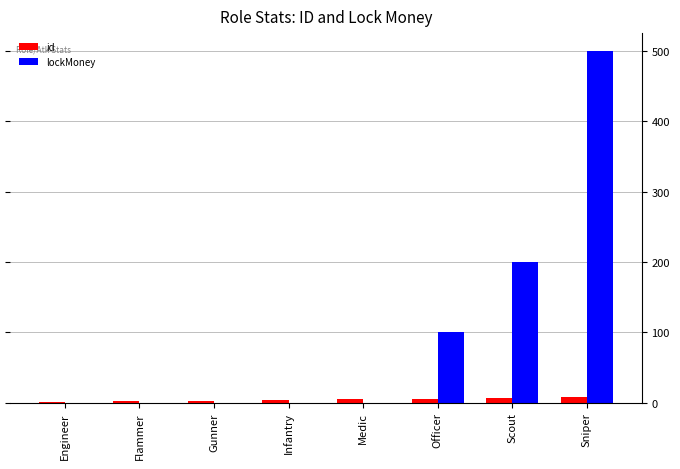

What is the total value across all series at Sniper?

508